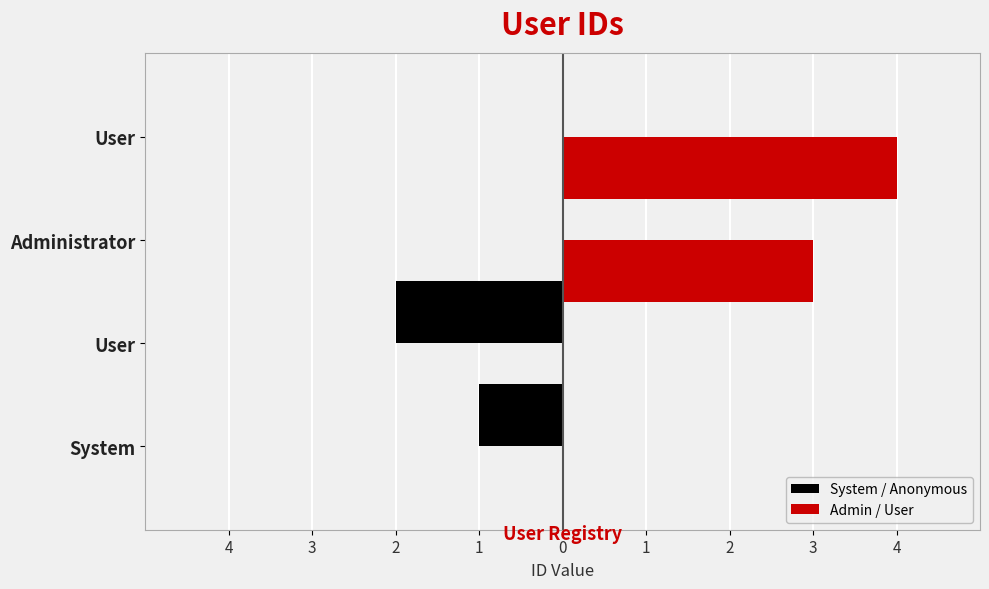

Does the chart contain stacked bars?

No